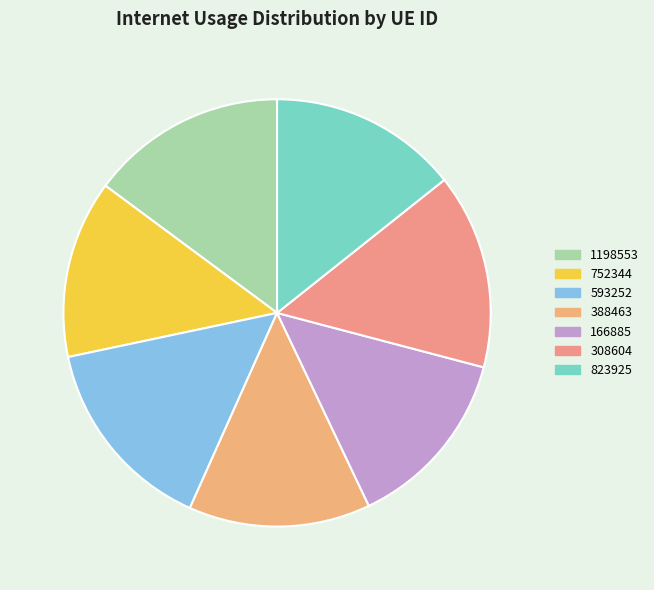

How many segments does this pie chart have?

7